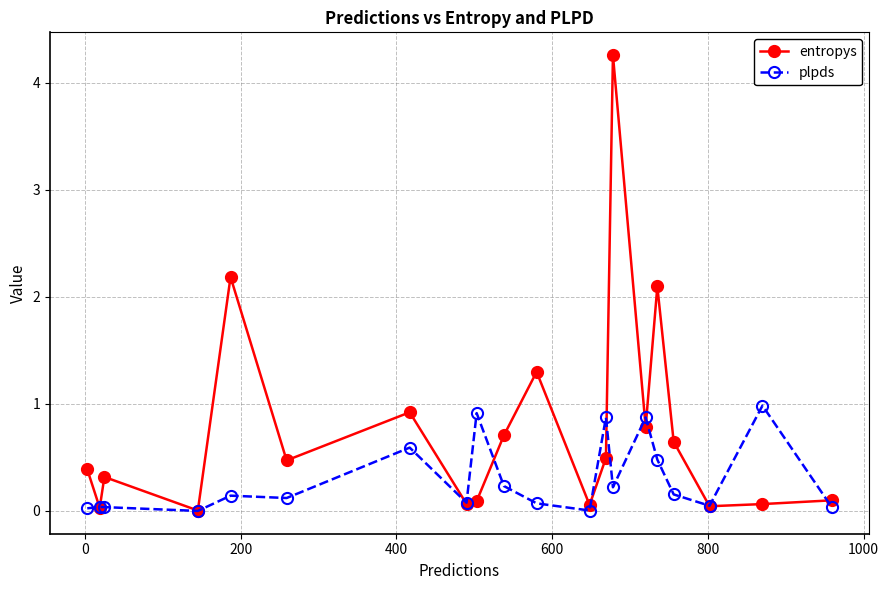

What is the value of the plpds point at the 19th from the left?

1.0